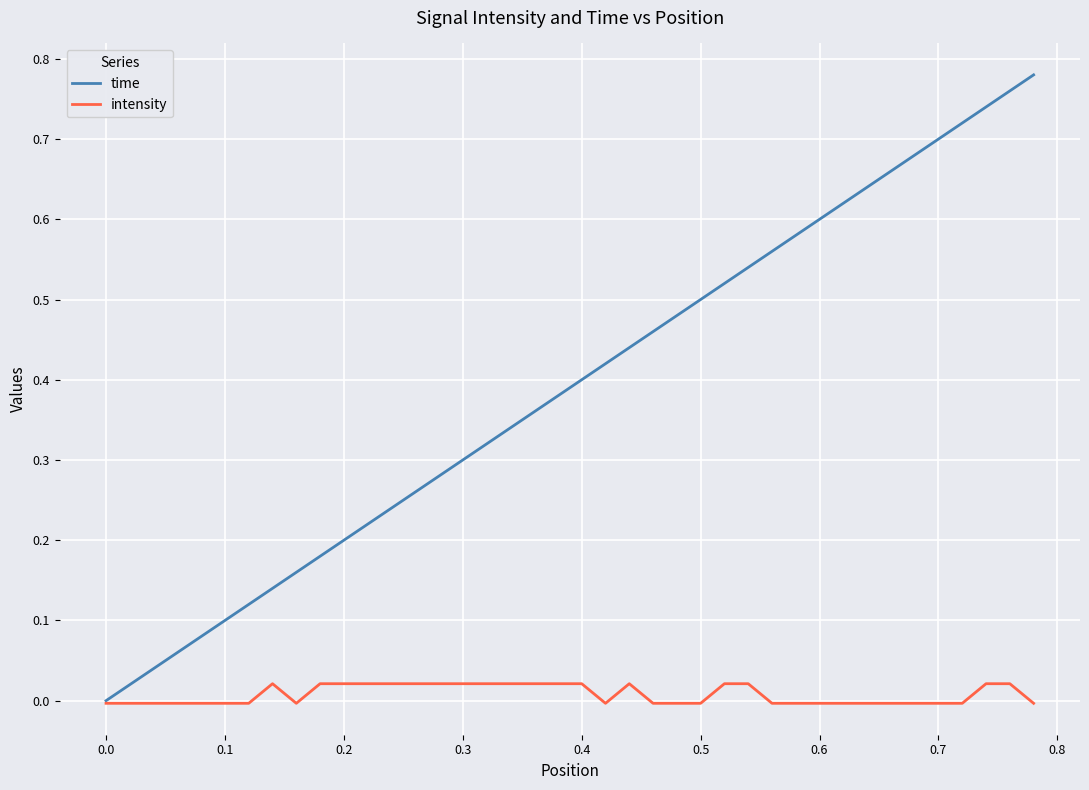

What are all the series names shown in the legend?

time, intensity